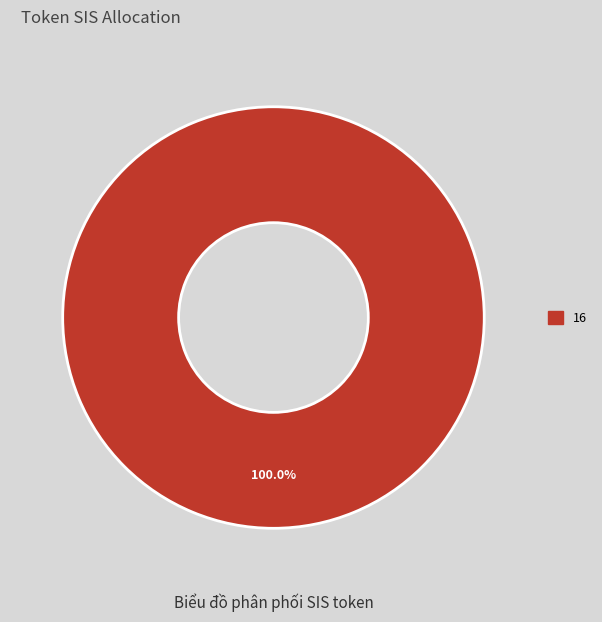

What is the majority slice?

16